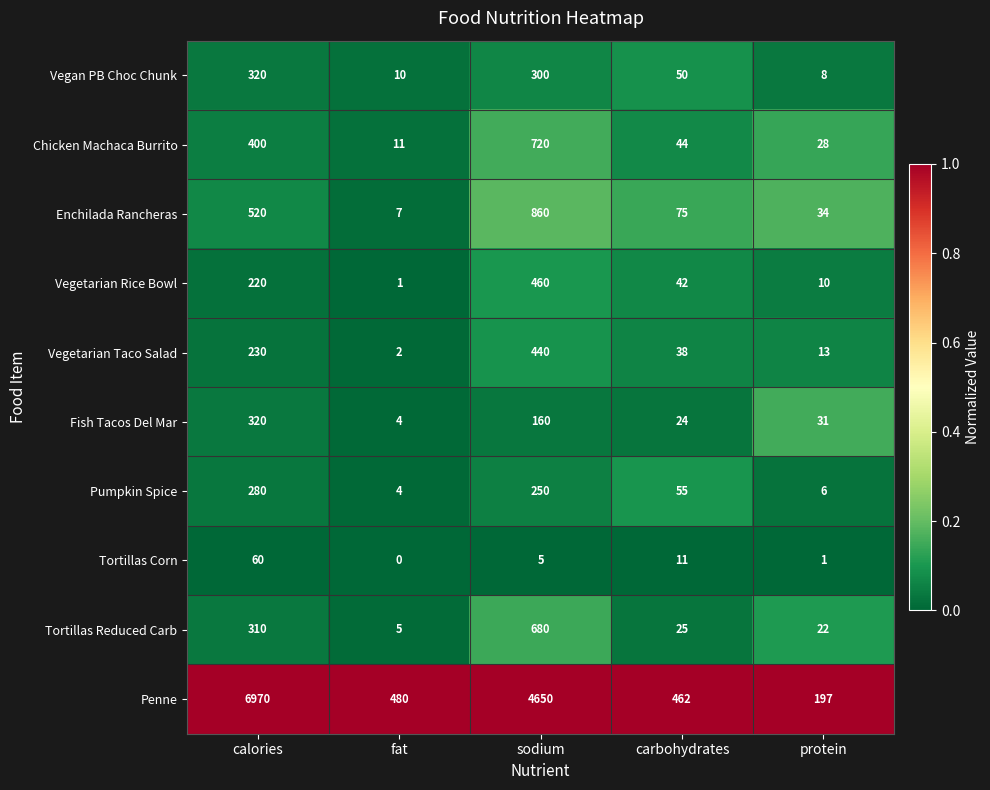

Which series has the largest total across all categories?

Penne